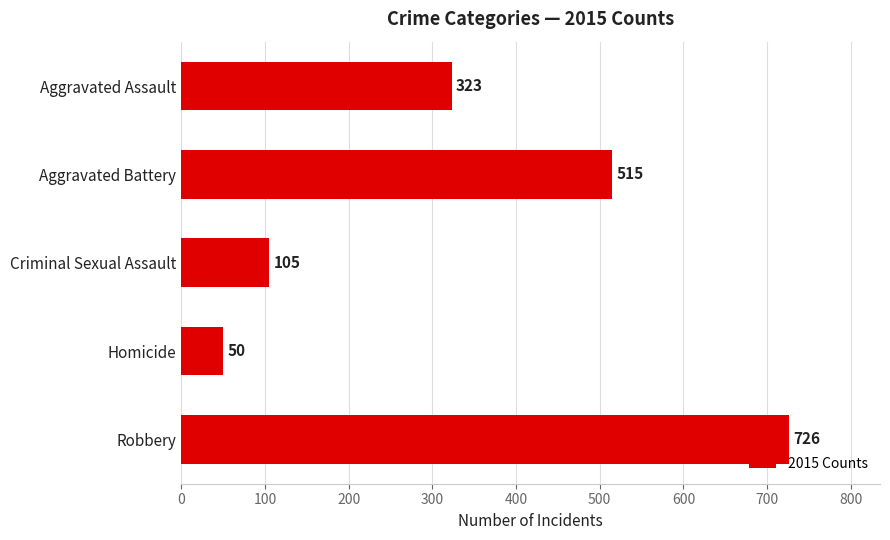

The chart shows a value of 201 at Aggravated Battery. True or false?

False